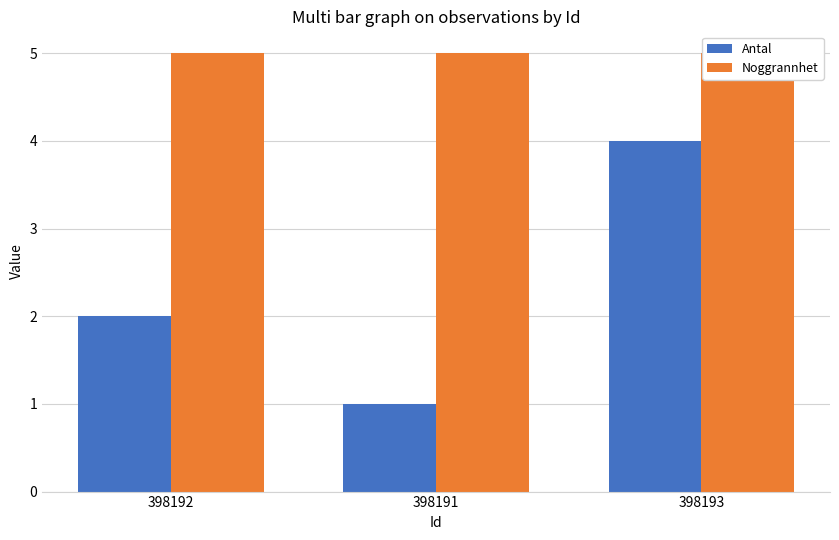

What is the sum of the Noggrannhet values at 398193 and 398191?

10